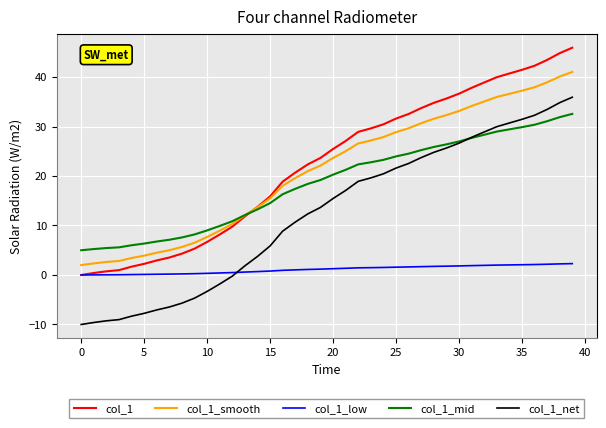

What is the smallest value displayed?

-10.0